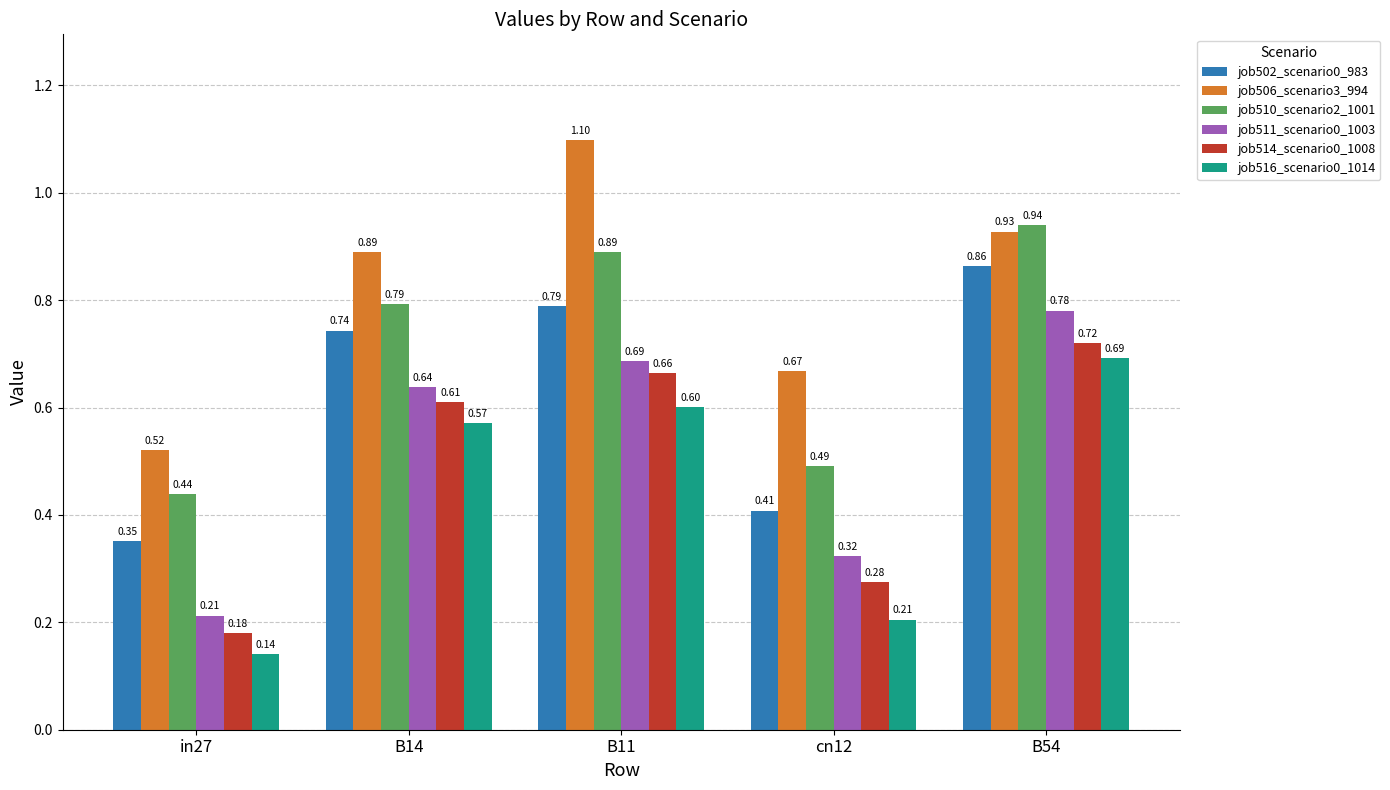

Which series changed the most between in27 and cn12?

job506_scenario3_994